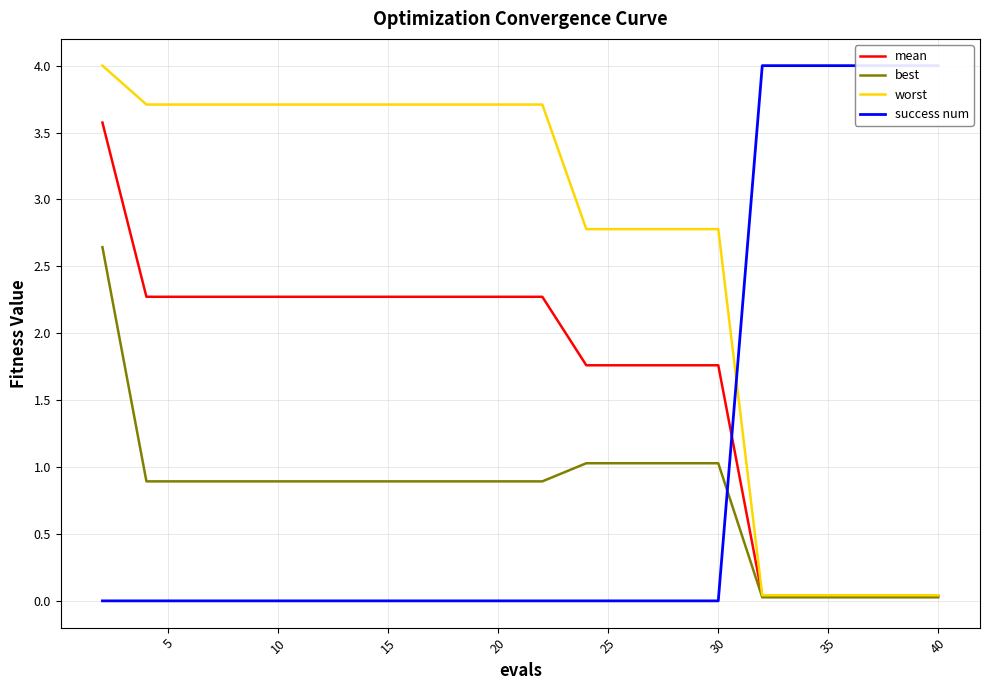

Is it true that best equals 1.4 at 30?

False